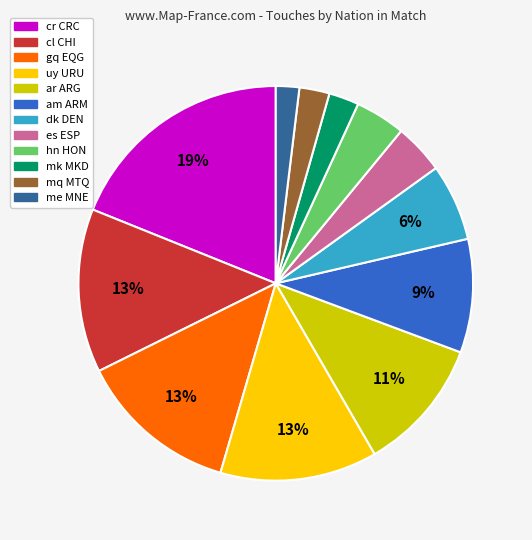

Does any single category account for the majority?

No